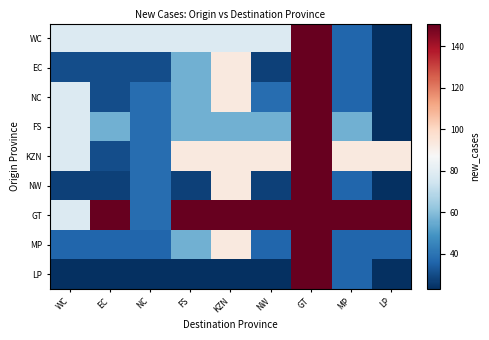

Reading left to right, extract all data points from this chart.

WC: WC=78	EC=78	NC=78	FS=78	KZN=78	NW=78	GT=151	MP=36	LP=23
EC: WC=30	EC=30	NC=30	FS=56	KZN=93	NW=27	GT=151	MP=36	LP=23
NC: WC=78	EC=30	NC=38	FS=56	KZN=93	NW=38	GT=151	MP=36	LP=23
FS: WC=78	EC=56	NC=38	FS=56	KZN=56	NW=56	GT=151	MP=56	LP=23
KZN: WC=78	EC=30	NC=38	FS=93	KZN=93	NW=93	GT=151	MP=93	LP=93
NW: WC=27	EC=27	NC=38	FS=27	KZN=93	NW=27	GT=151	MP=36	LP=23
GT: WC=78	EC=151	NC=38	FS=151	KZN=151	NW=151	GT=151	MP=151	LP=151
MP: WC=36	EC=36	NC=36	FS=56	KZN=93	NW=36	GT=151	MP=36	LP=36
LP: WC=23	EC=23	NC=23	FS=23	KZN=23	NW=23	GT=151	MP=36	LP=23